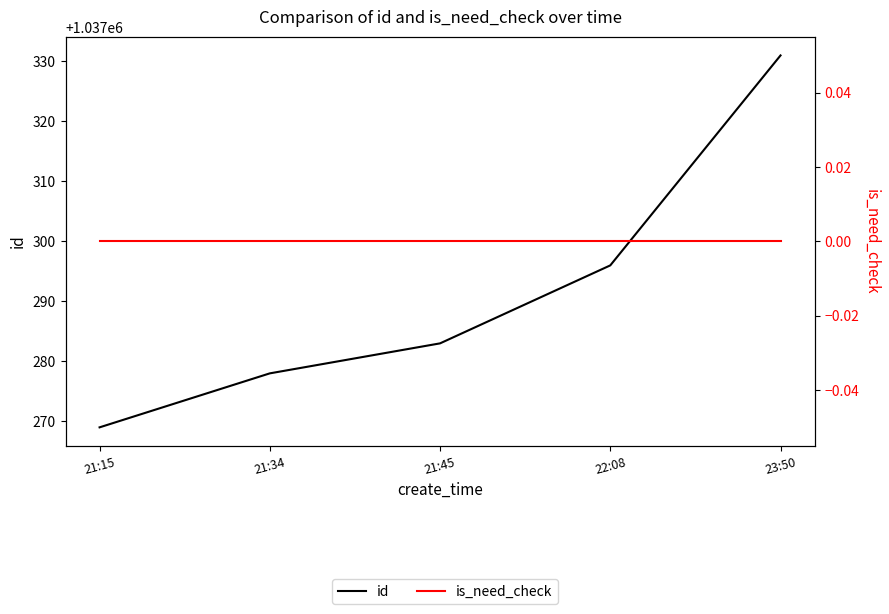

What is the greatest value displayed?

1037331